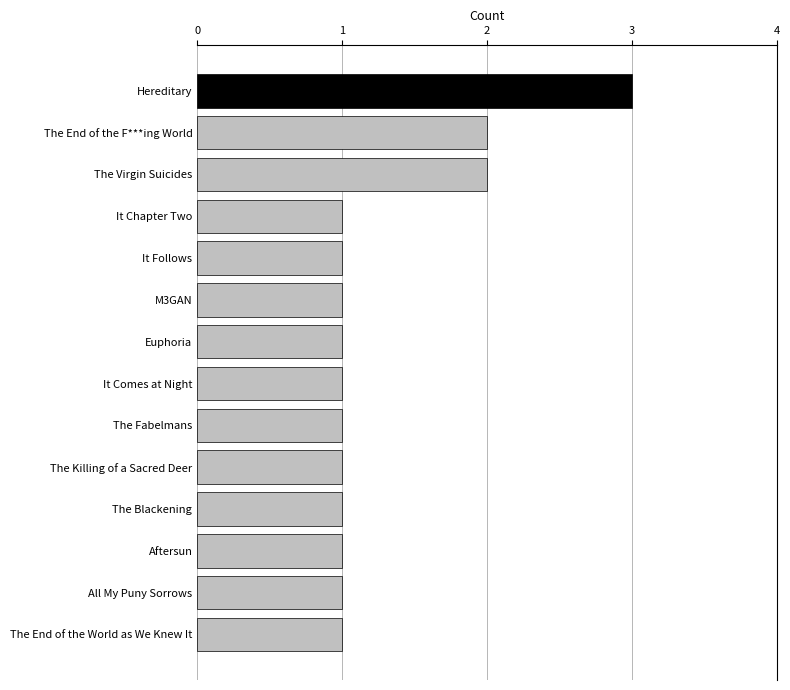

What is the ratio of the value at It Follows to the value at All My Puny Sorrows?

1.0